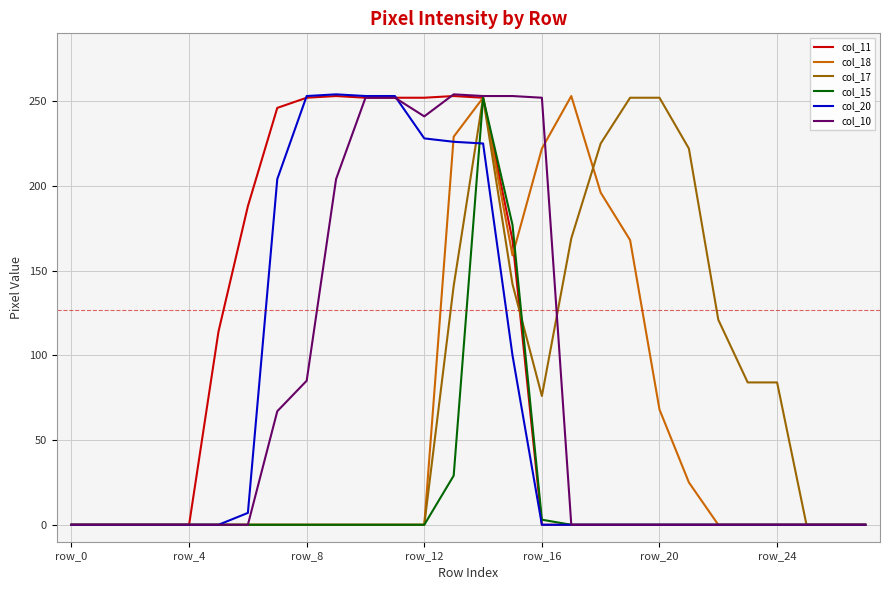

What is the maximum value for col_18?

253